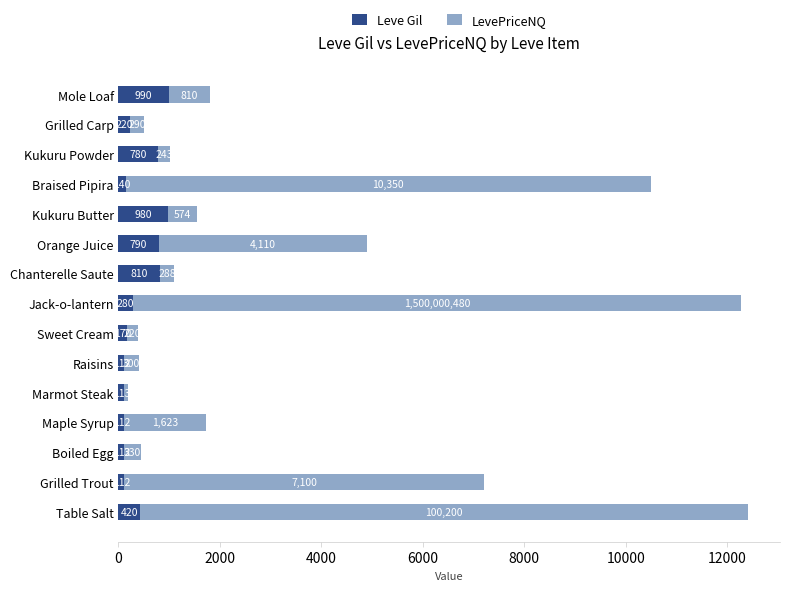

What is the difference between the maximum and minimum values in the Leve Gil series?

878.0